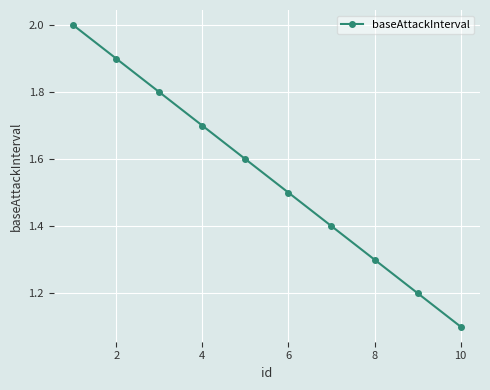

What is the sum of all values?

15.5